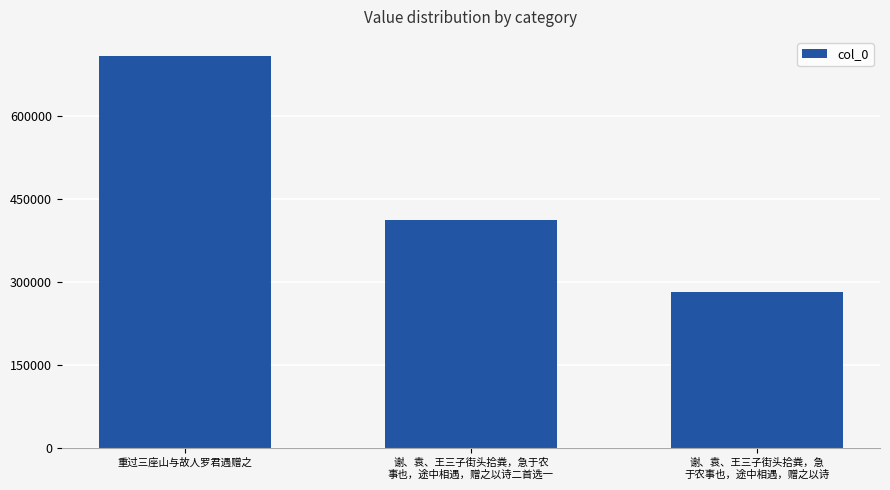

What is the difference between the values at 谢、袁、王三子街头拾粪，急于农
事也，途中相遇，赠之以诗二首选一 and 重过三座山与故人罗君遇赠之?

294343